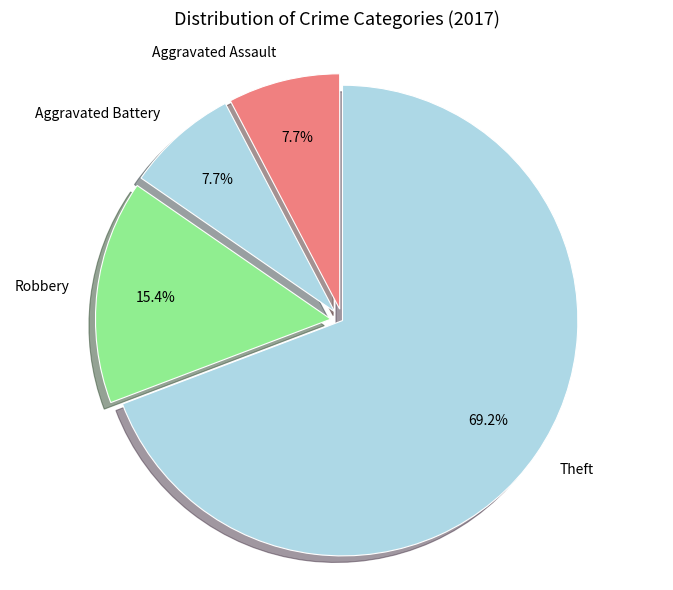

True or false: Aggravated Assault accounts for 8% of the total.

True